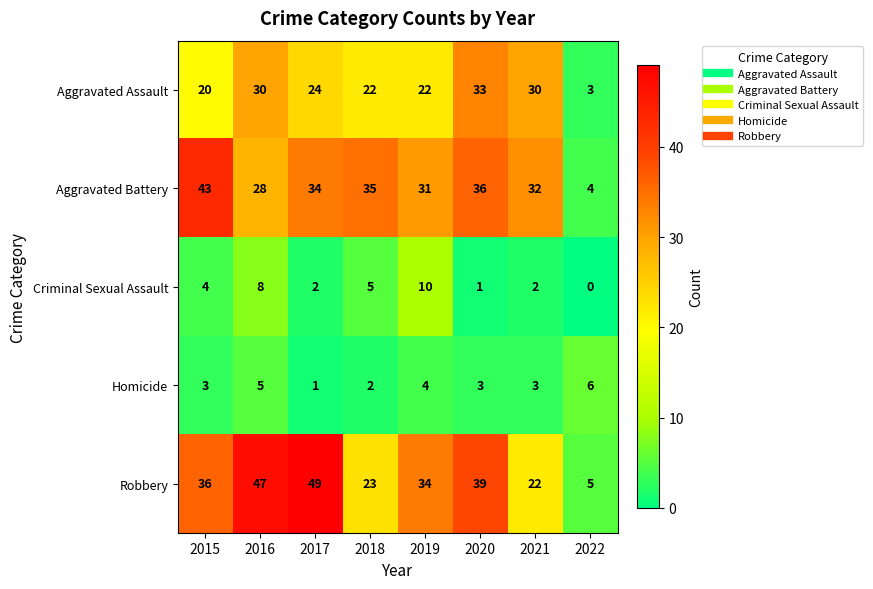

Where does the Aggravated Assault series first go above 24?

2016